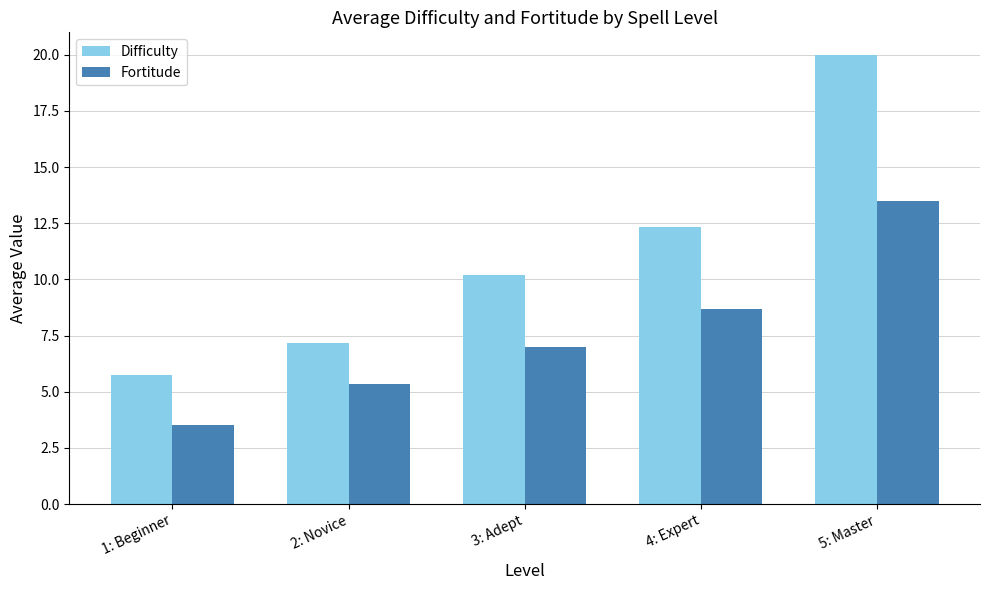

True or false: Difficulty has a value of 5.8 at 1: Beginner.

True